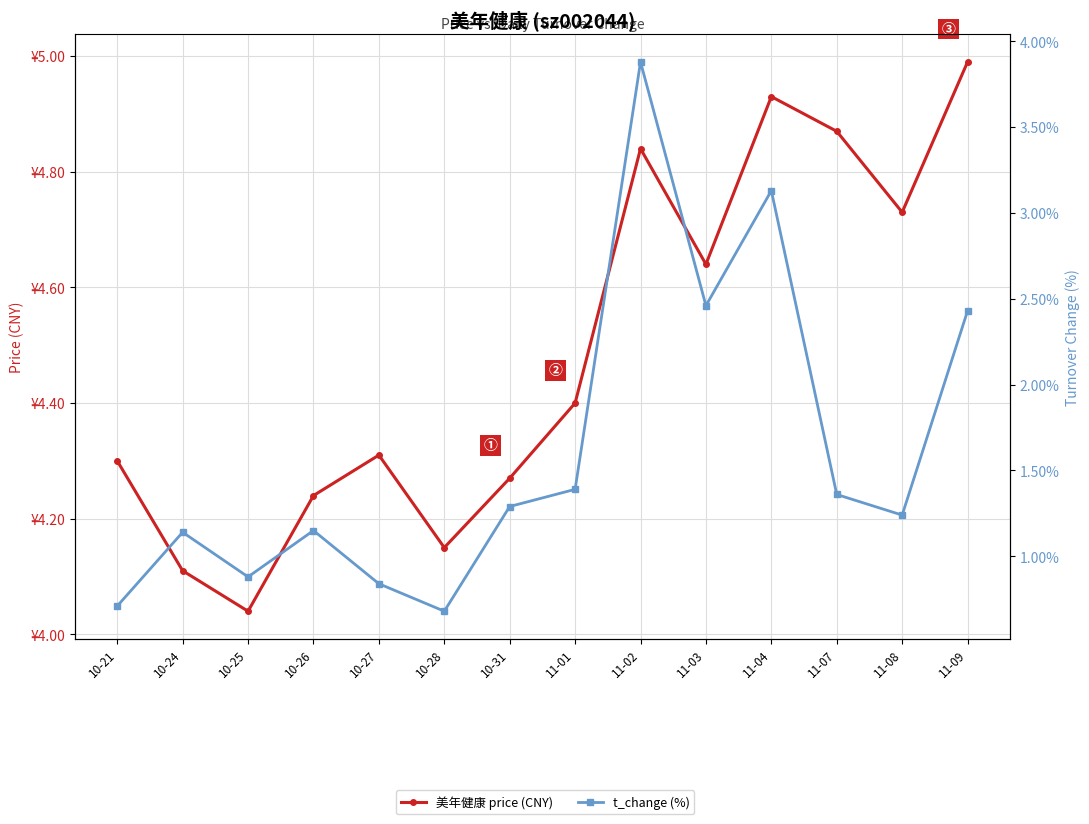

How many categories are shown in the chart?

14